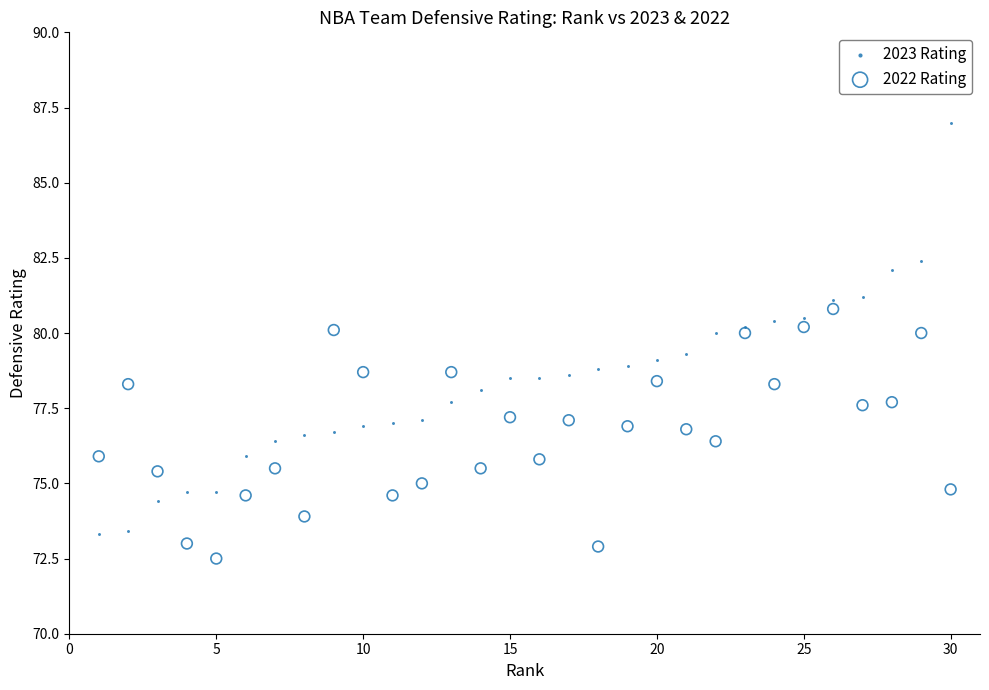

Which series has the largest Y range (max minus min)?

2023 Rating